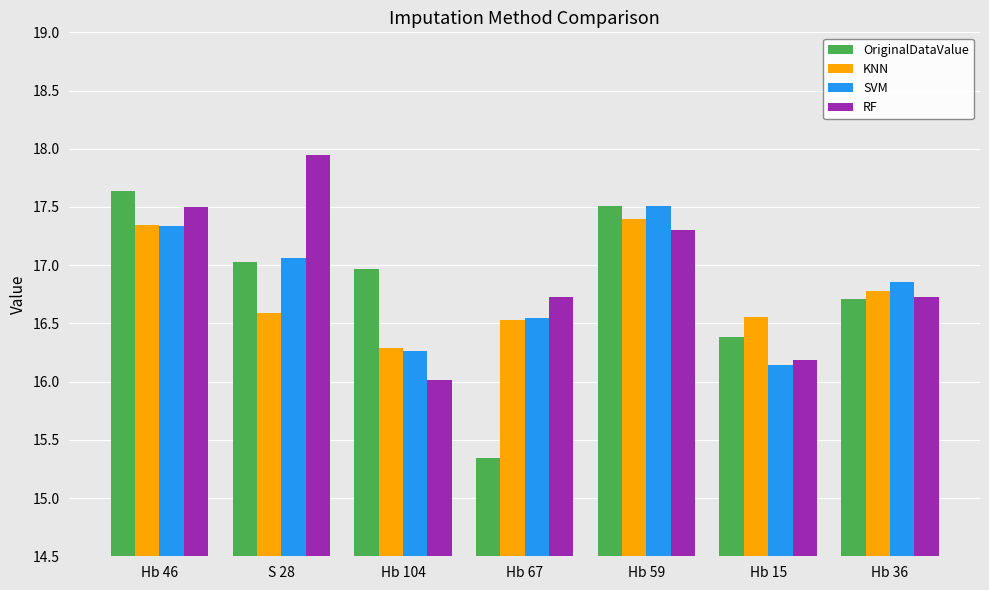

How many series are shown in this chart?

4